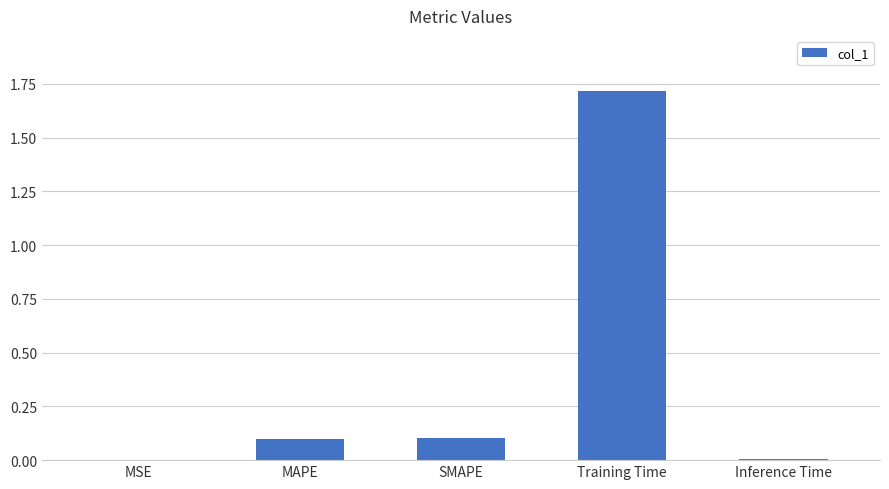

True or false: the data shows 0.6 at Training Time.

False